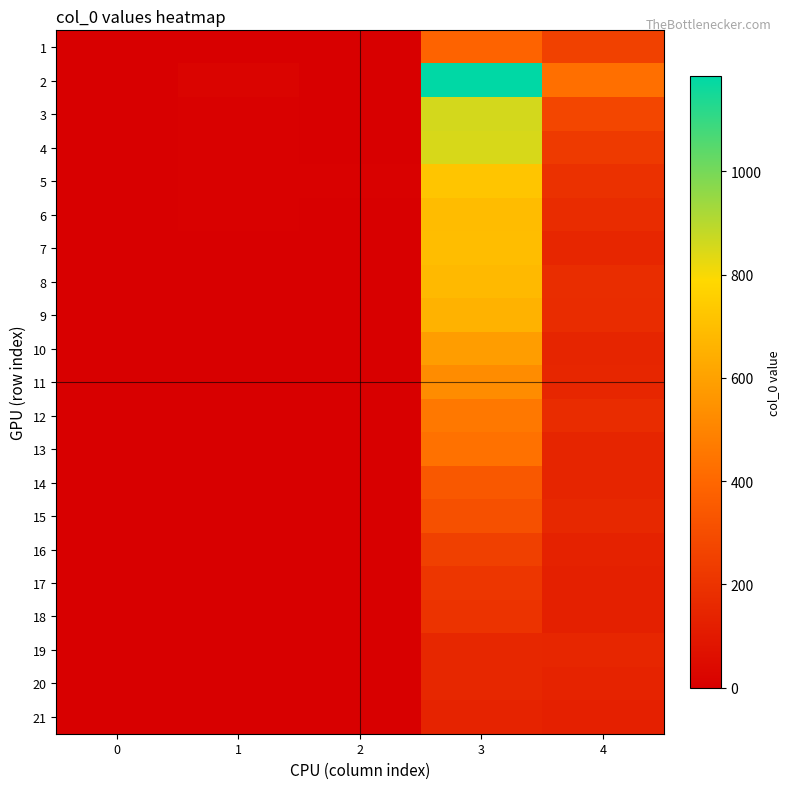

Between 1 and 3, which series saw the biggest shift?

2